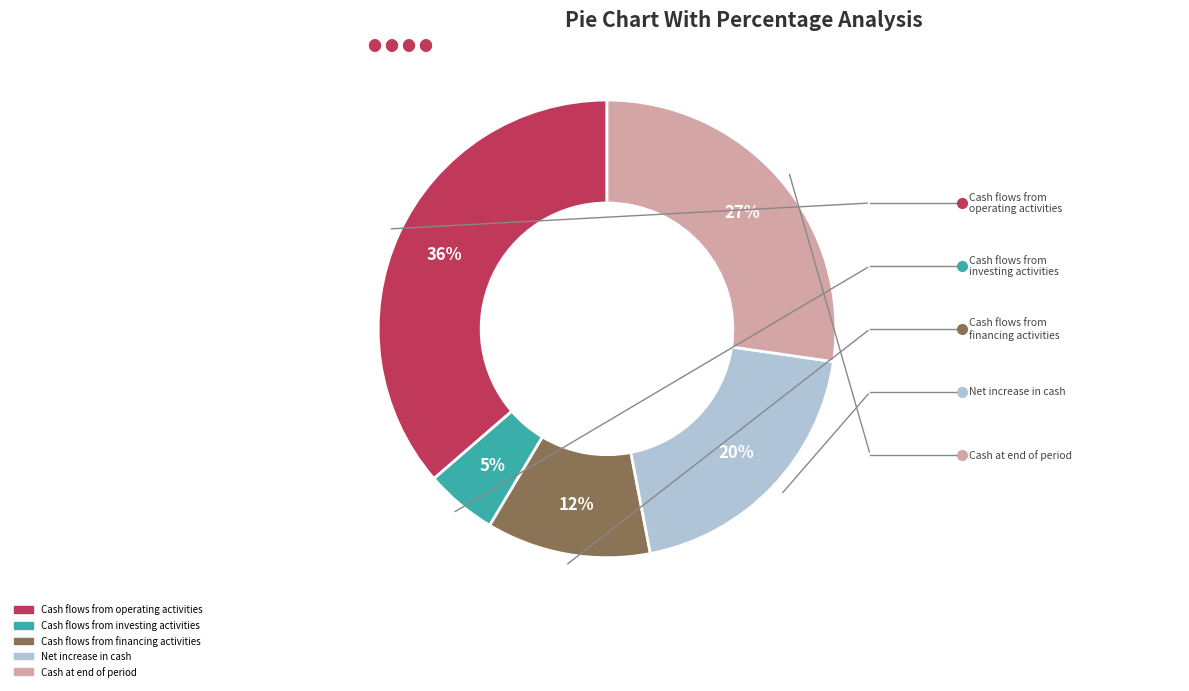

Is there any slice that represents more than half of the pie?

No